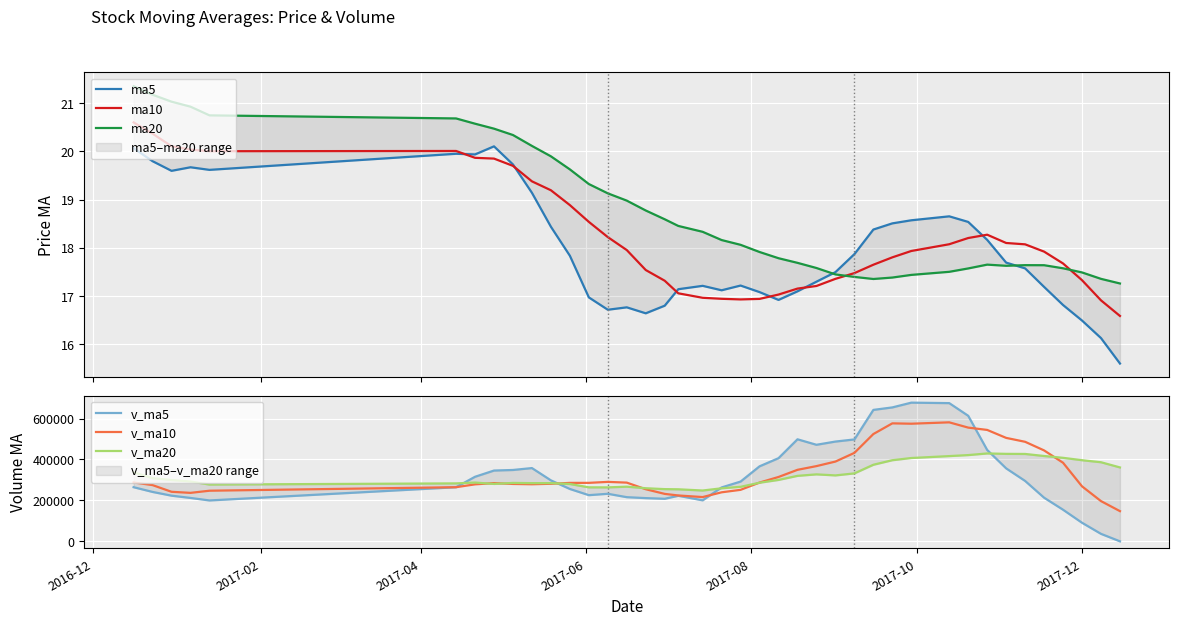

What is the lowest value of the ma10 series?

16.6